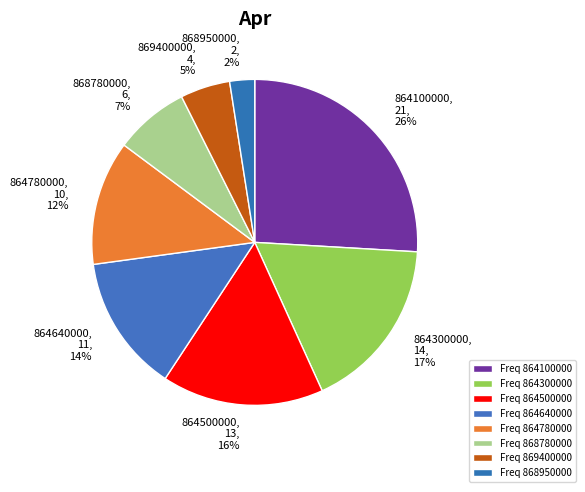

To the nearest percent, what percentage of the pie is 864300000?

17%